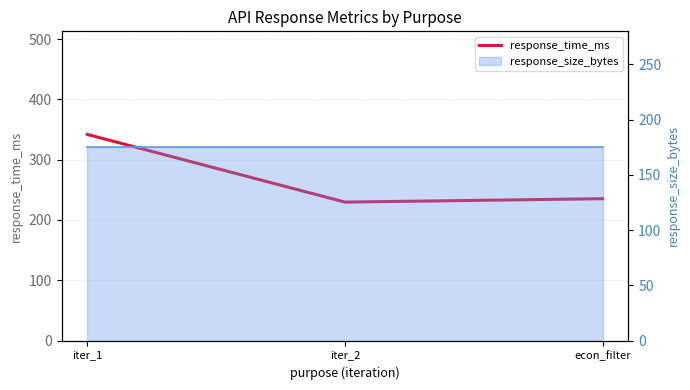

What is the ratio of the value at iter_1 to the value at econ_filter?

1.5